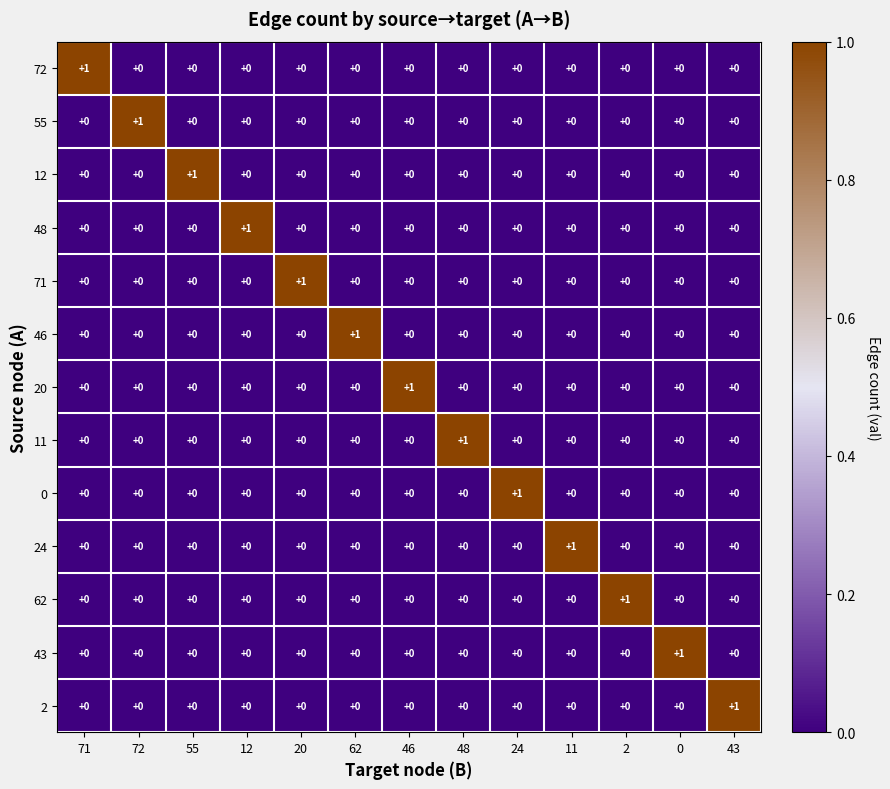

True or false: 71 has a value of 0 at 55.

True